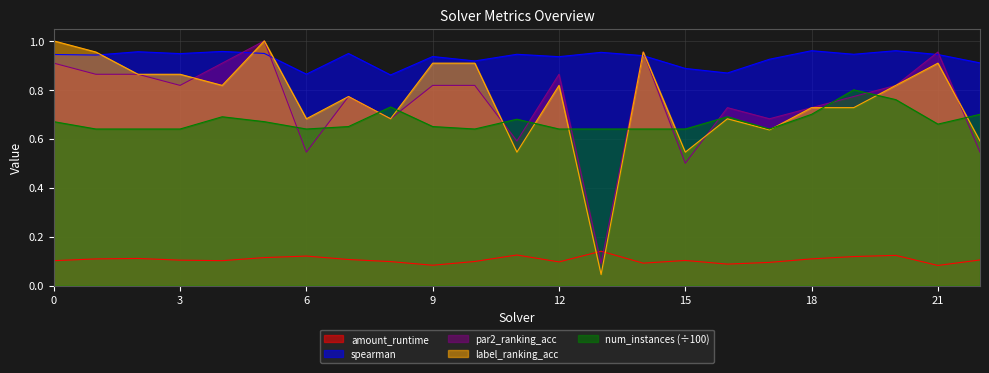

What is the approximate value of amount_runtime at 18?

0.1